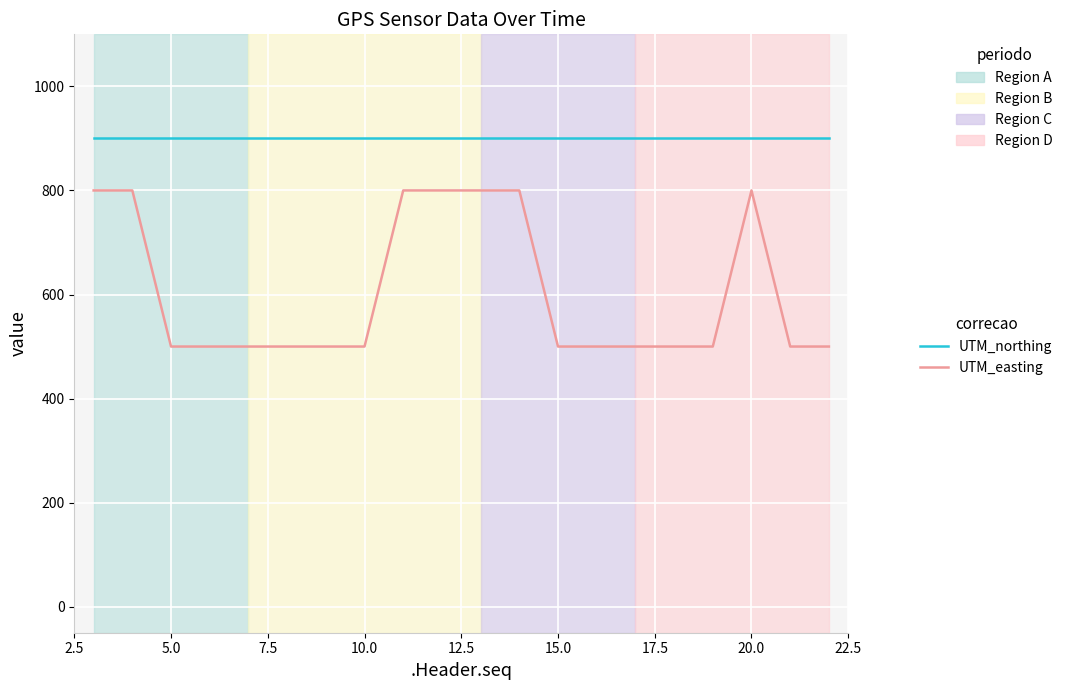

True or false: UTM_northing and UTM_easting intersect in this chart.

False